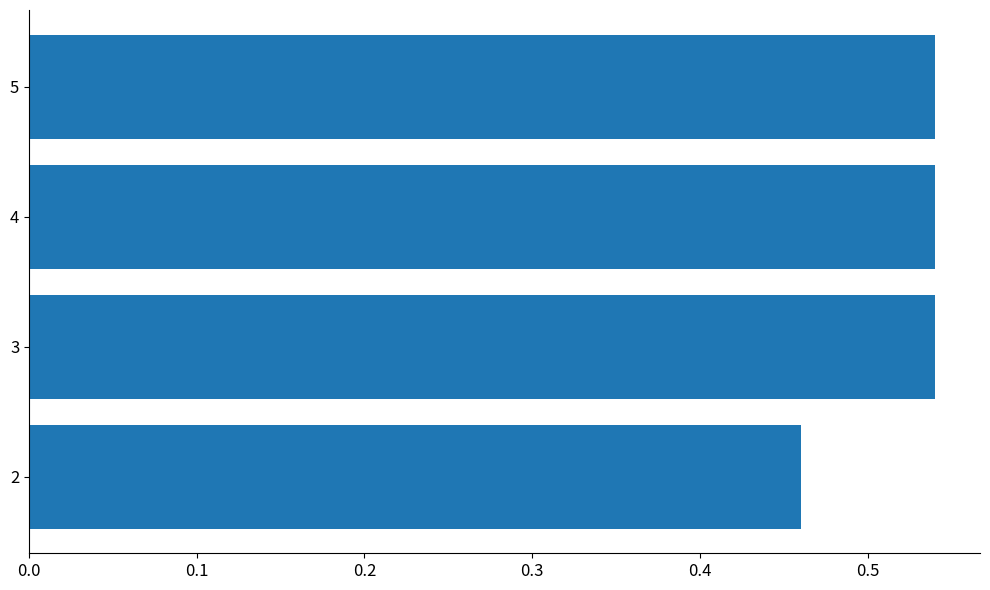

Is it true that the value at 5 is 0.8?

False